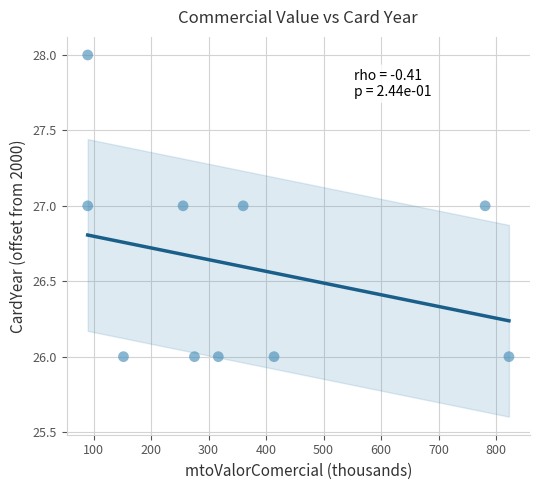

What is the average Y value?

27